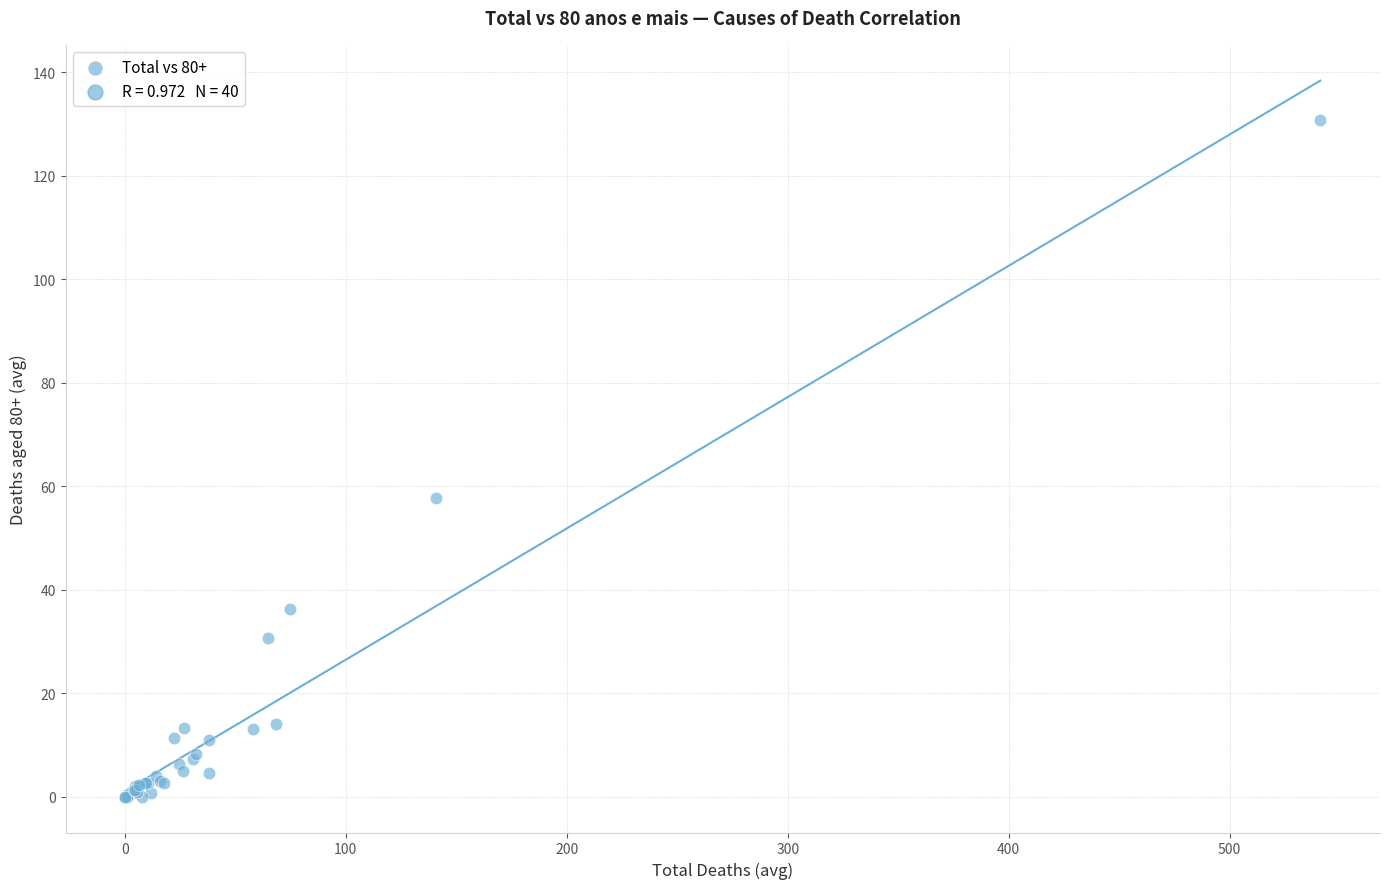

What Y value in the scatter plot is closest to 65?

57.7